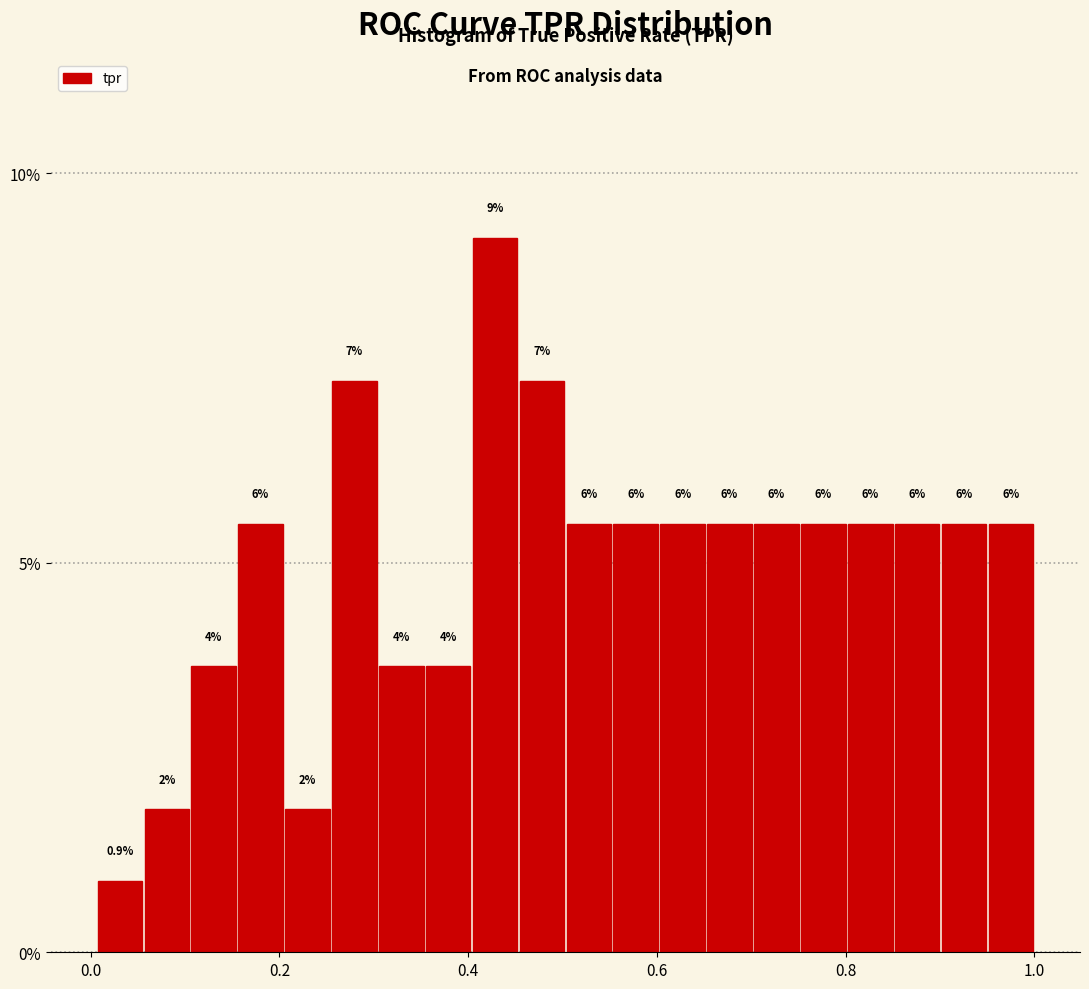

Around what value on the x-axis is the tallest bar? Give the approximate position of its centre, as read against the axis.

0.42